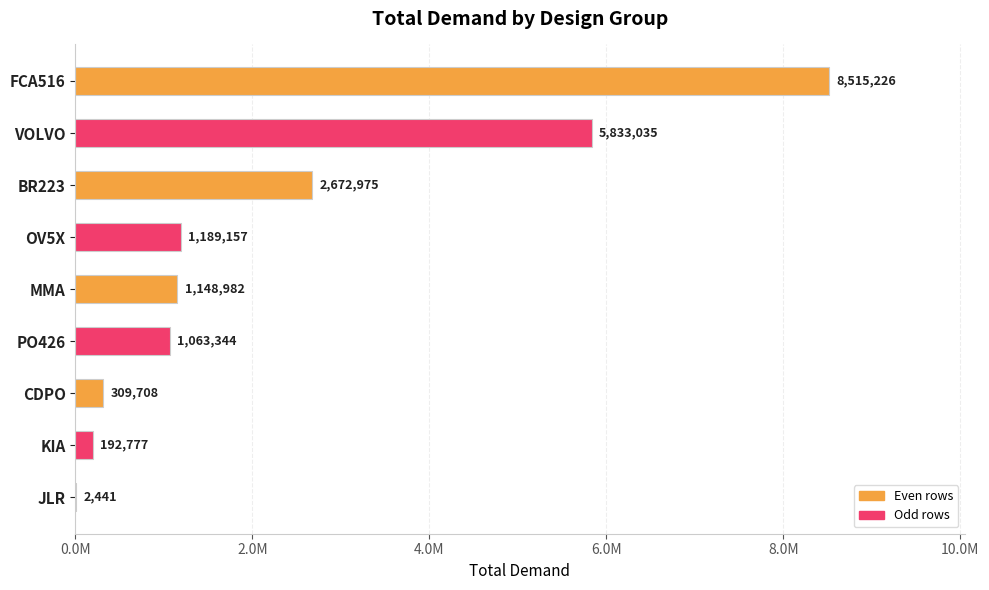

Which label corresponds to the largest value in the chart?

FCA516